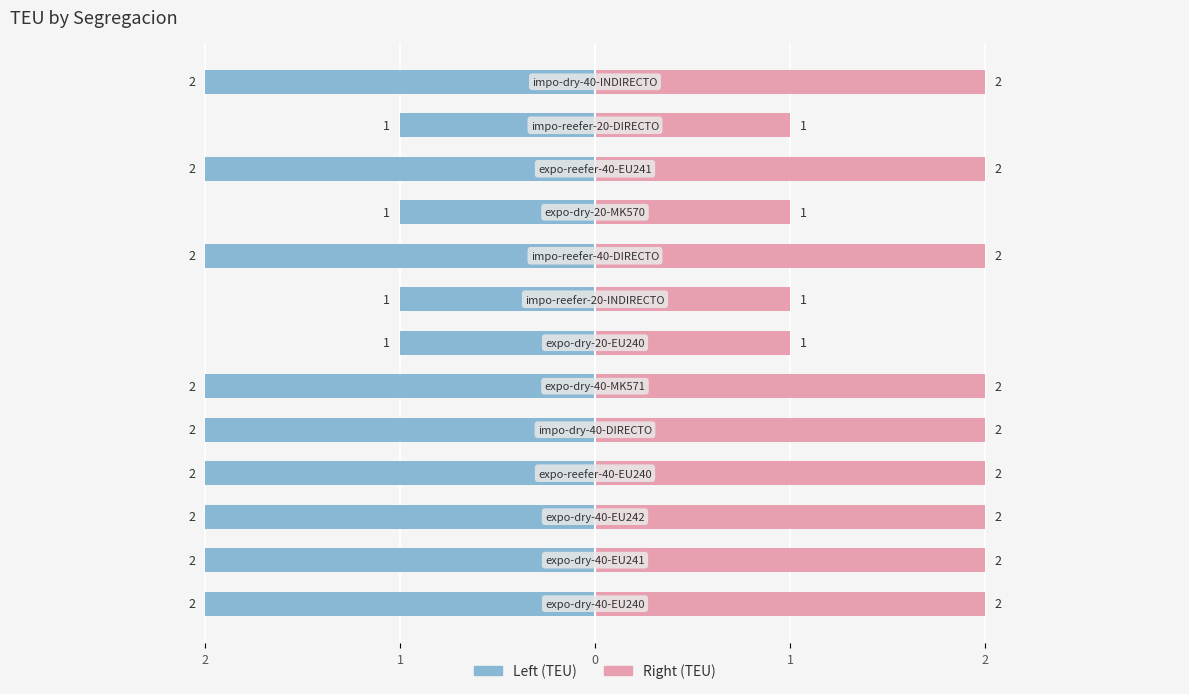

The value of Right (TEU) at 2 is 1. True or false?

False